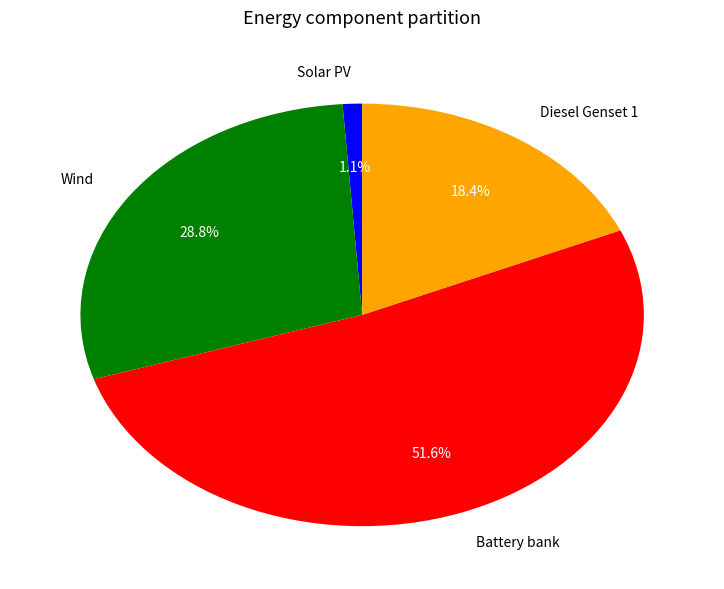

Rank the categories by value from lowest to highest.

Solar PV, Diesel Genset 1, Wind, Battery bank